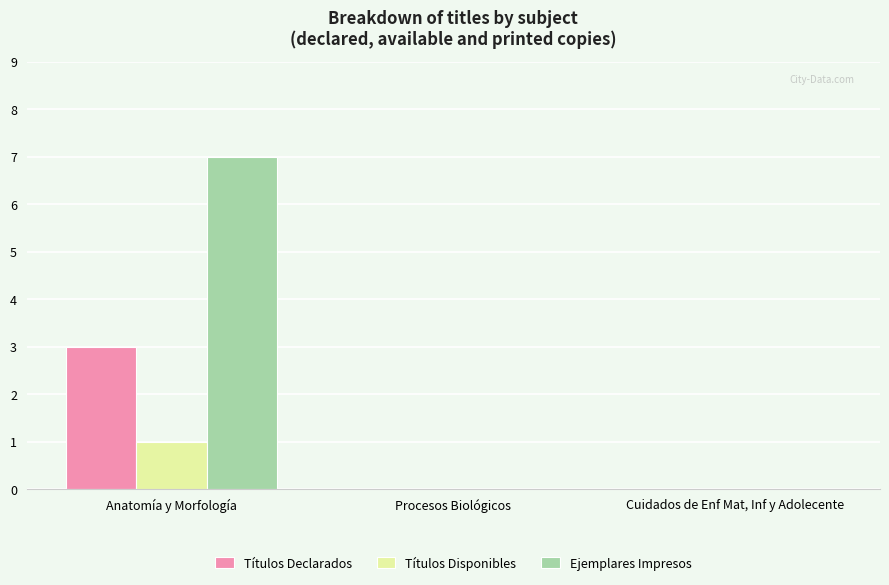

At which label does Títulos Declarados reach its peak?

Anatomía y Morfología